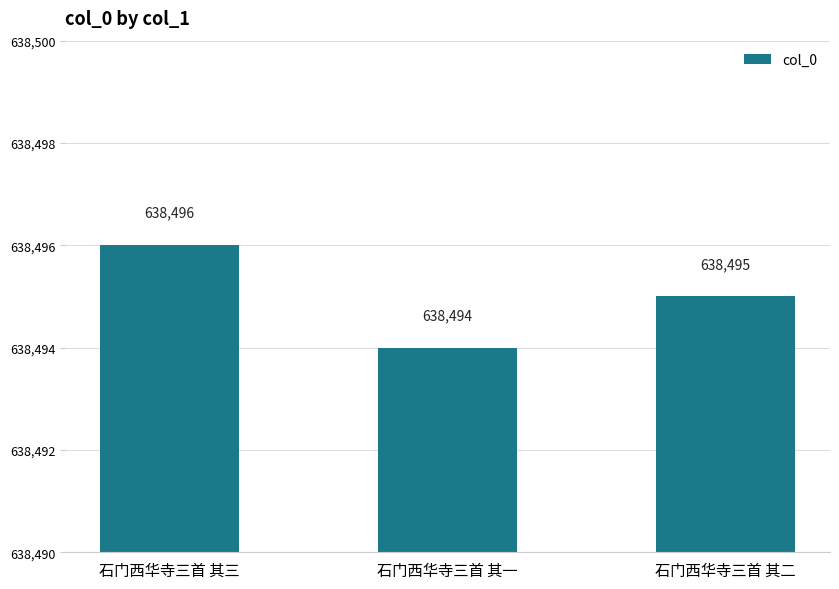

Approximately how many times larger is the value at 石门西华寺三首 其二 compared to 石门西华寺三首 其三?

1.0